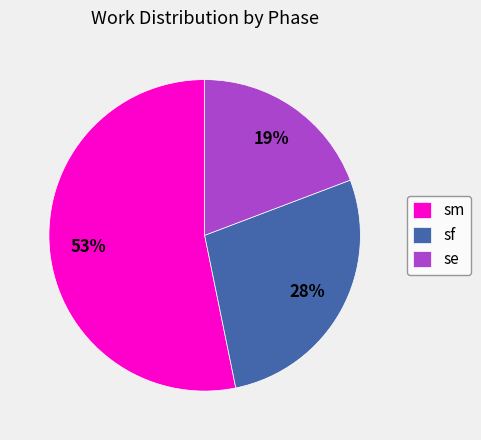

Do sf and se together represent more than half of the pie?

No